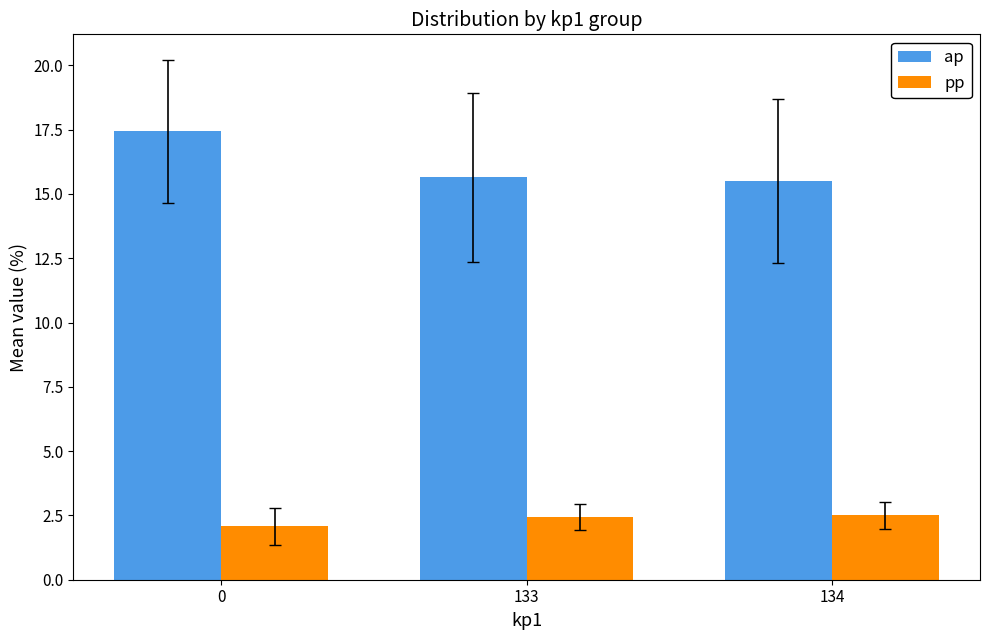

Is the value of pp at 0 greater than the value of ap at 0?

No